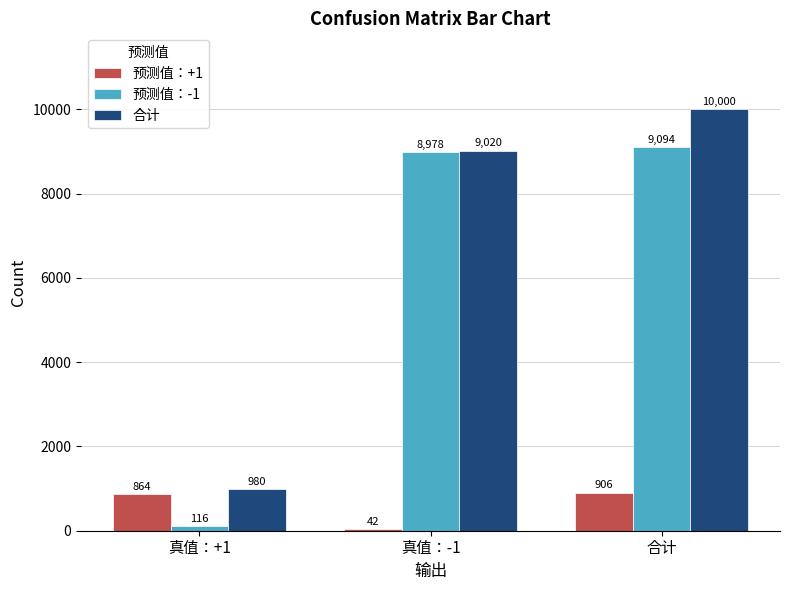

Reading right to left, what are all the values shown in this chart?

预测值：+1: 合计=906	真值：-1=42	真值：+1=864
预测值：-1: 合计=9094	真值：-1=8978	真值：+1=116
合计: 合计=10000	真值：-1=9020	真值：+1=980